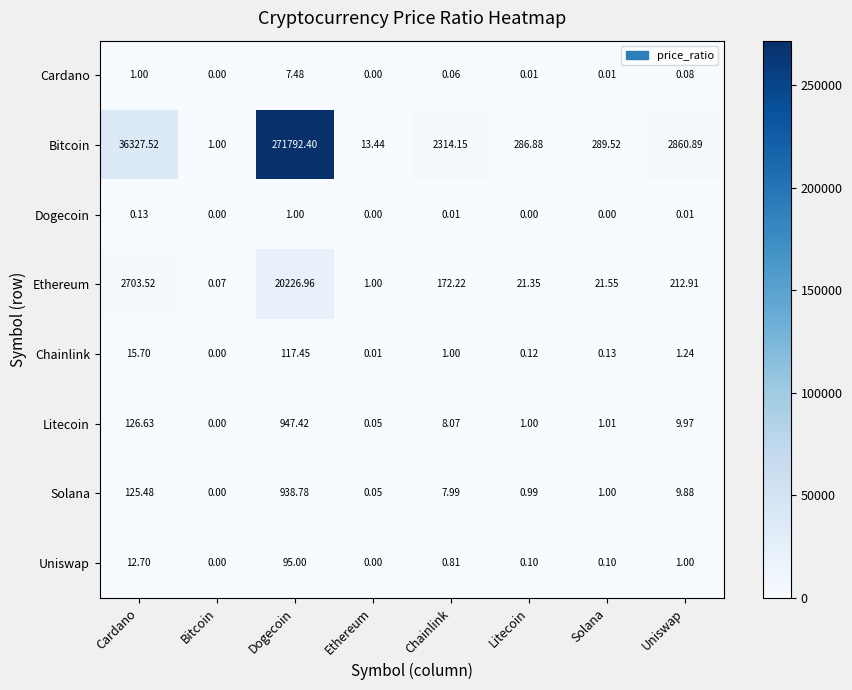

Count the number of data series in this chart.

8